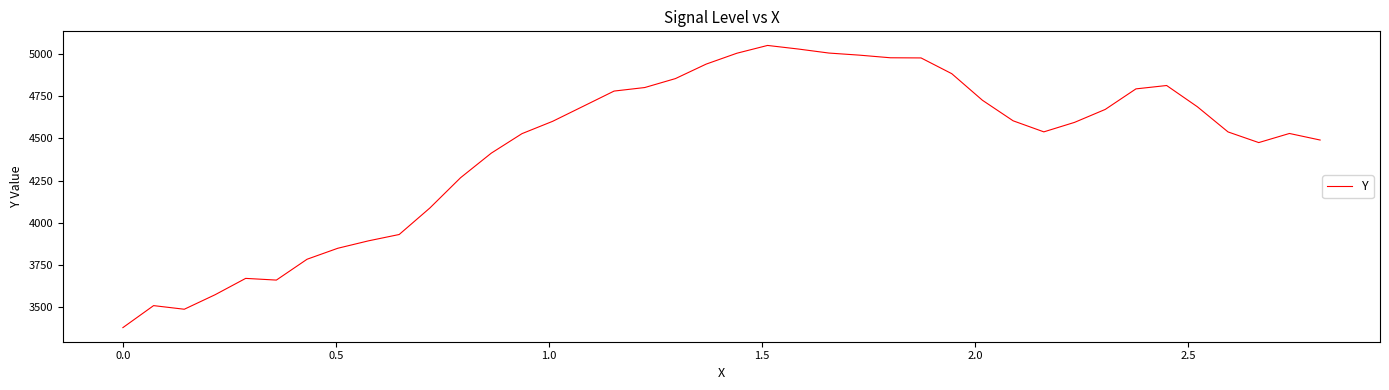

What is the smallest value displayed?

3380.0